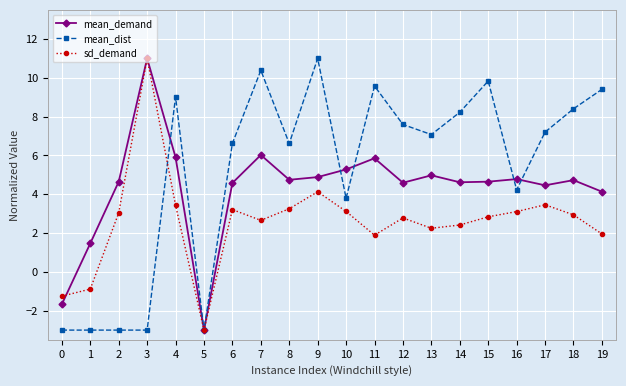

What is the difference between the maximum and minimum values in the sd_demand series?

14.0